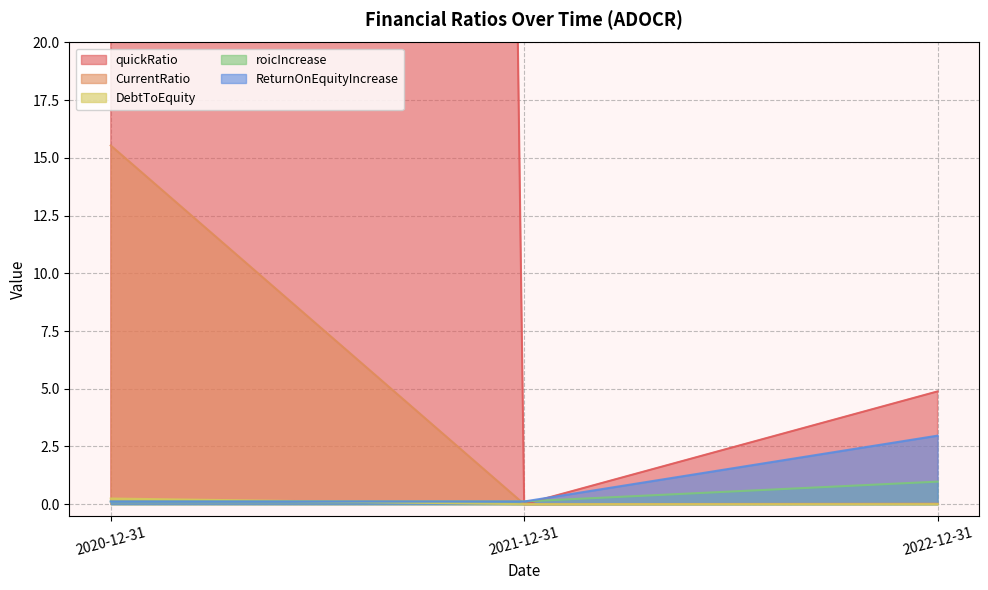

What is the sum of all quickRatio values?

1314.2